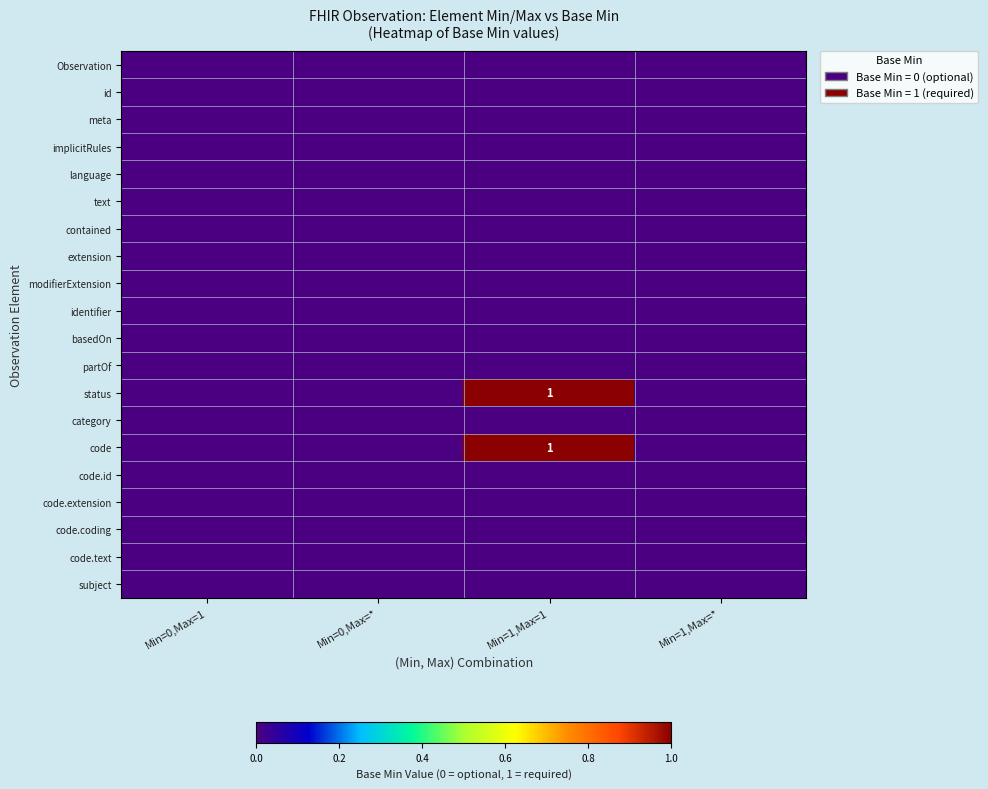

The status series shows 2 at Min=1,Max=1. True or false?

False